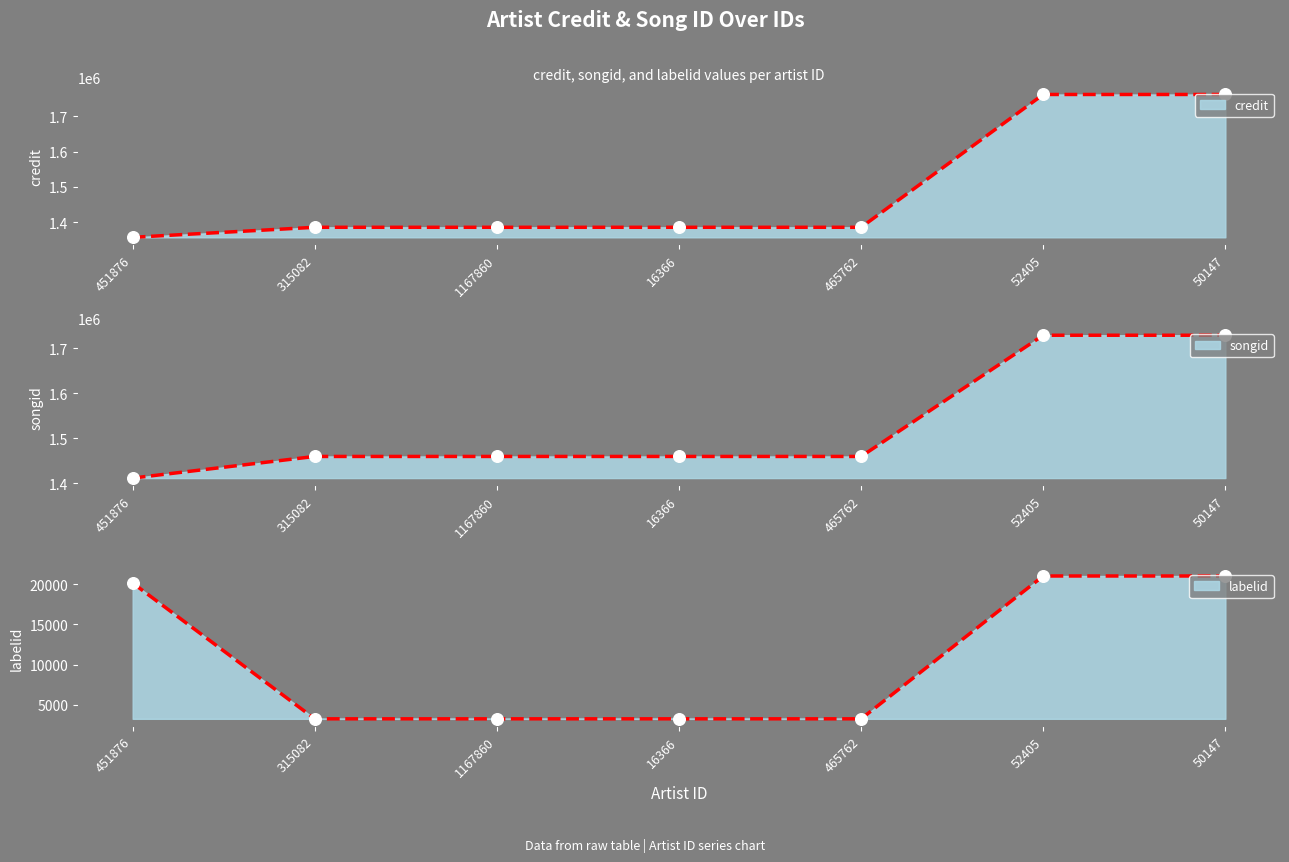

At how many categories does at least one series exceed 347504?

7